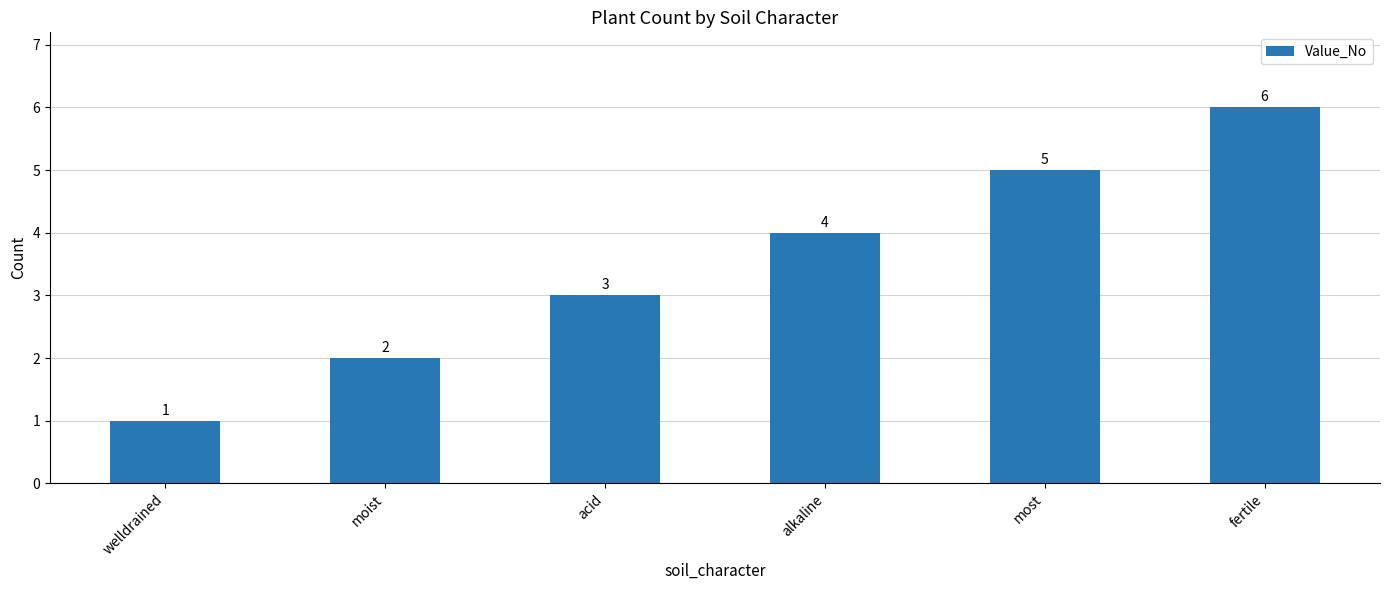

Reading left to right, extract all data points from this chart.

welldrained=1	moist=2	acid=3	alkaline=4	most=5	fertile=6